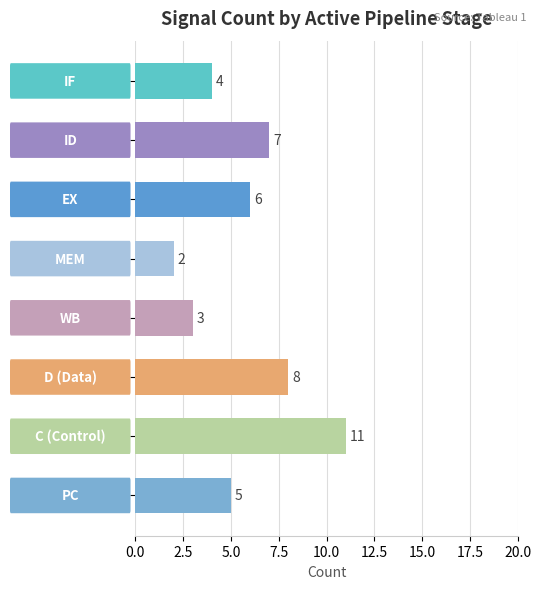

How many data points are less than 6?

4